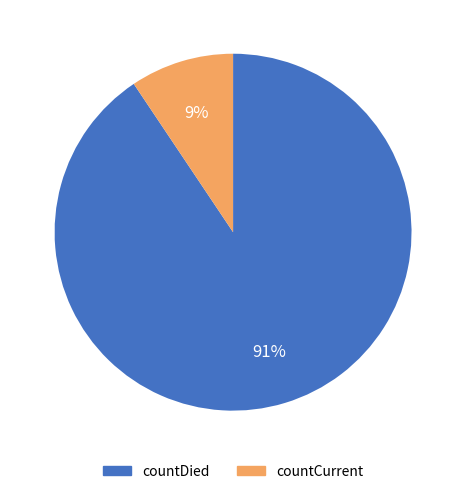

Which slice is the smallest?

countCurrent